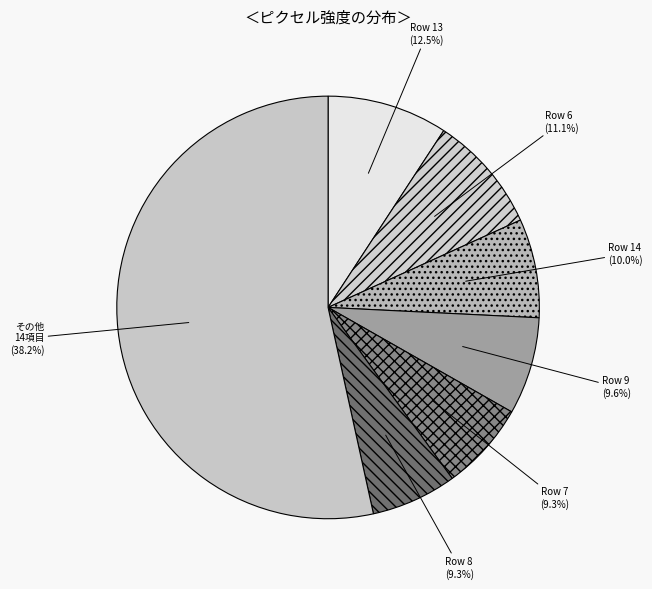

To the nearest percent, what percentage of the pie is Row 12?

4%